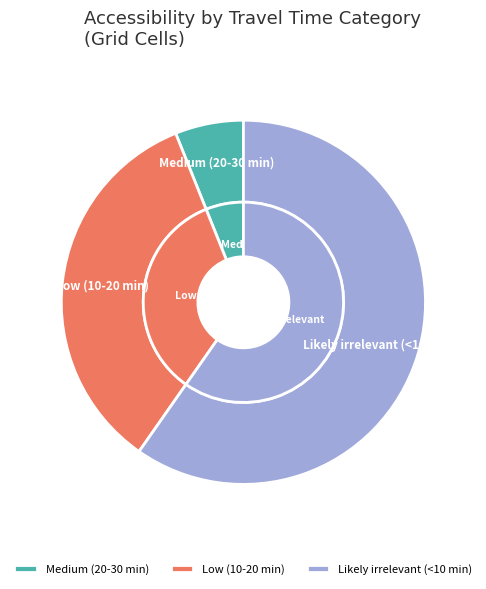

What percentage is NOT represented by Medium (20-30 min)?

93.9%